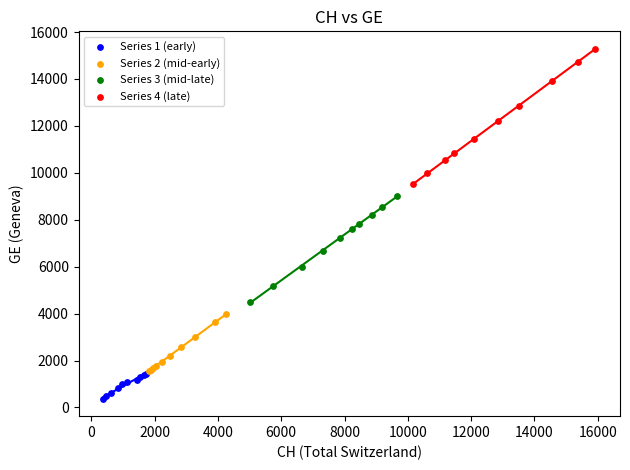

Which series has the widest spread of Y values?

Series 4 (late)